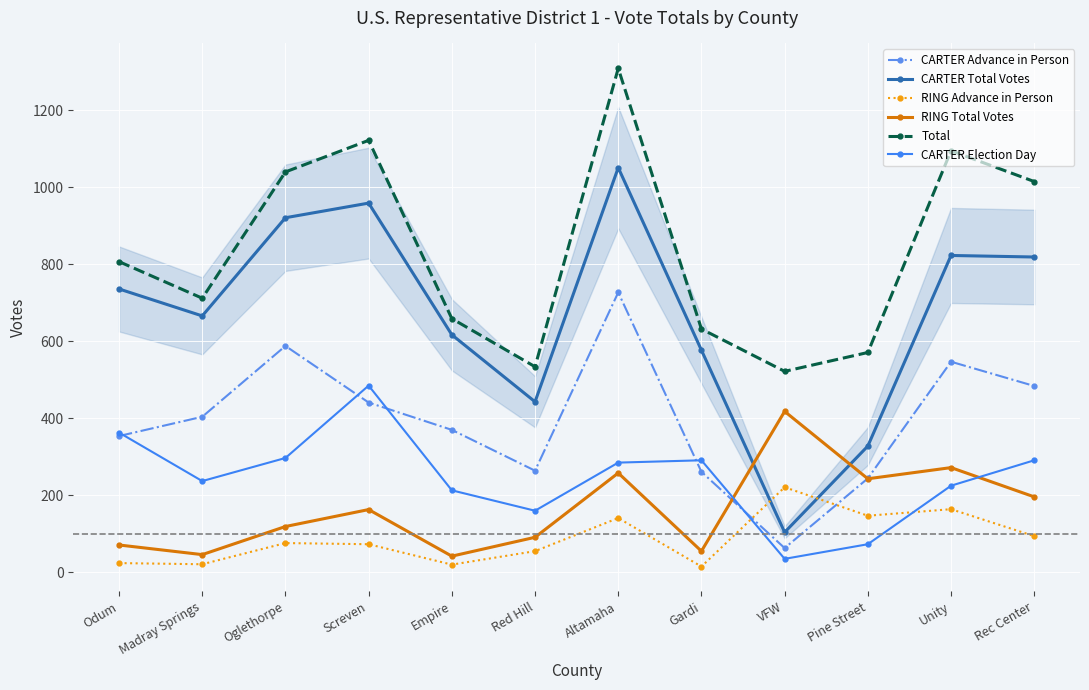

Rank the series by their maximum value, from highest to lowest.

Total, CARTER Total Votes, CARTER Advance in Person, CARTER Election Day, RING Total Votes, RING Advance in Person